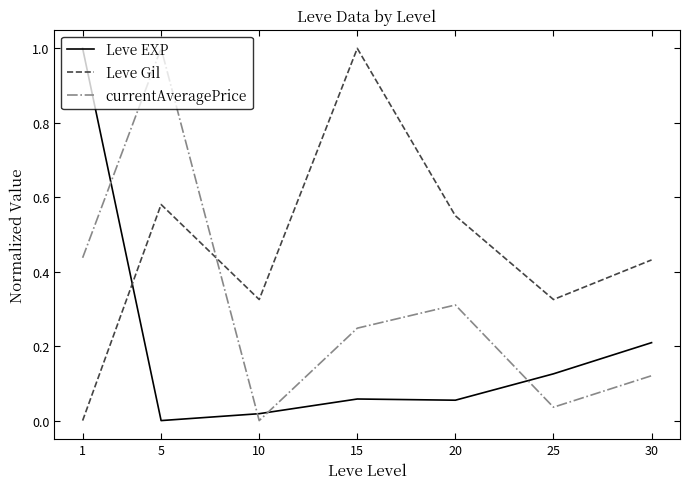

What is the maximum value shown in the chart?

1.0